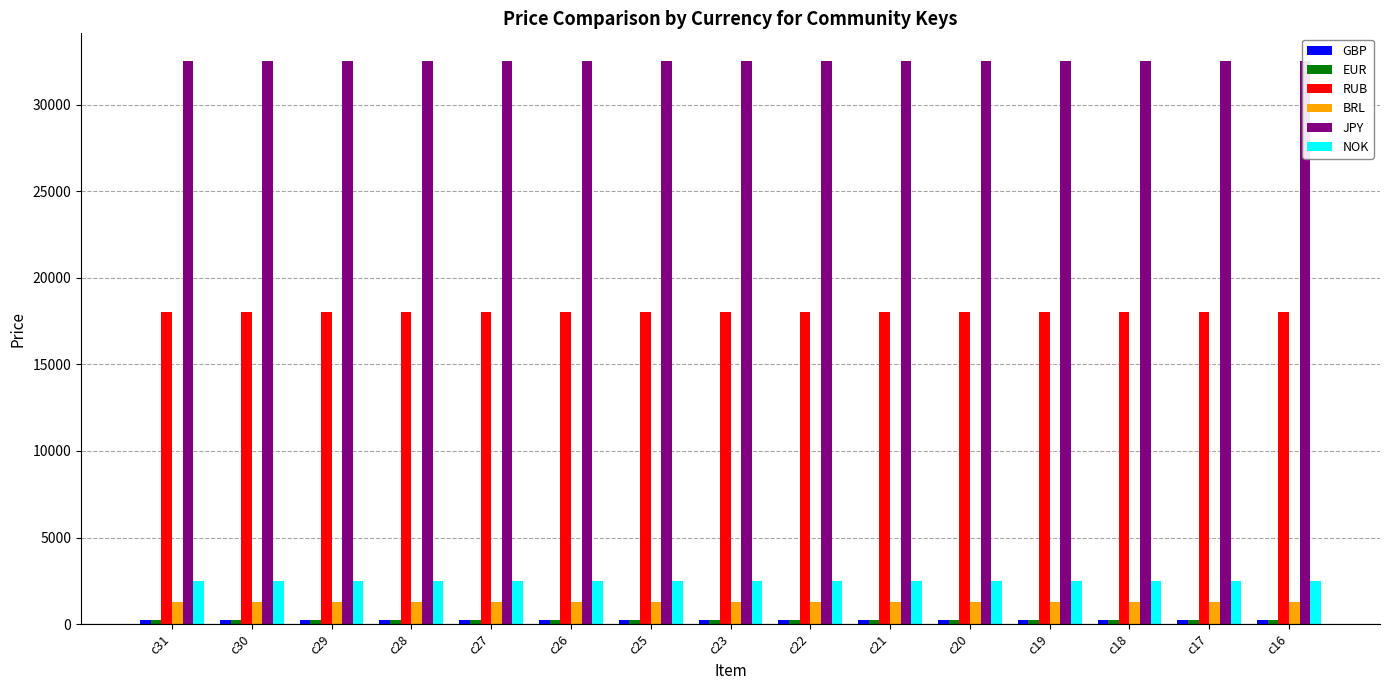

Are the bars horizontal?

No